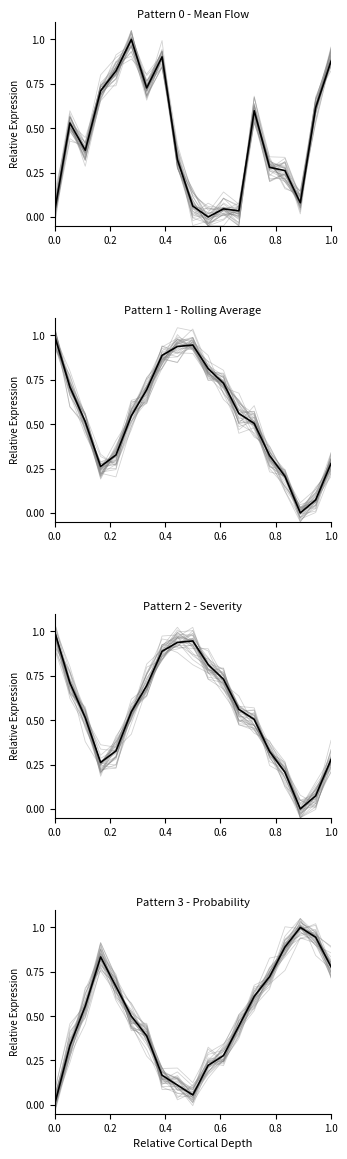

What is the label of the 14th point from the left?

13